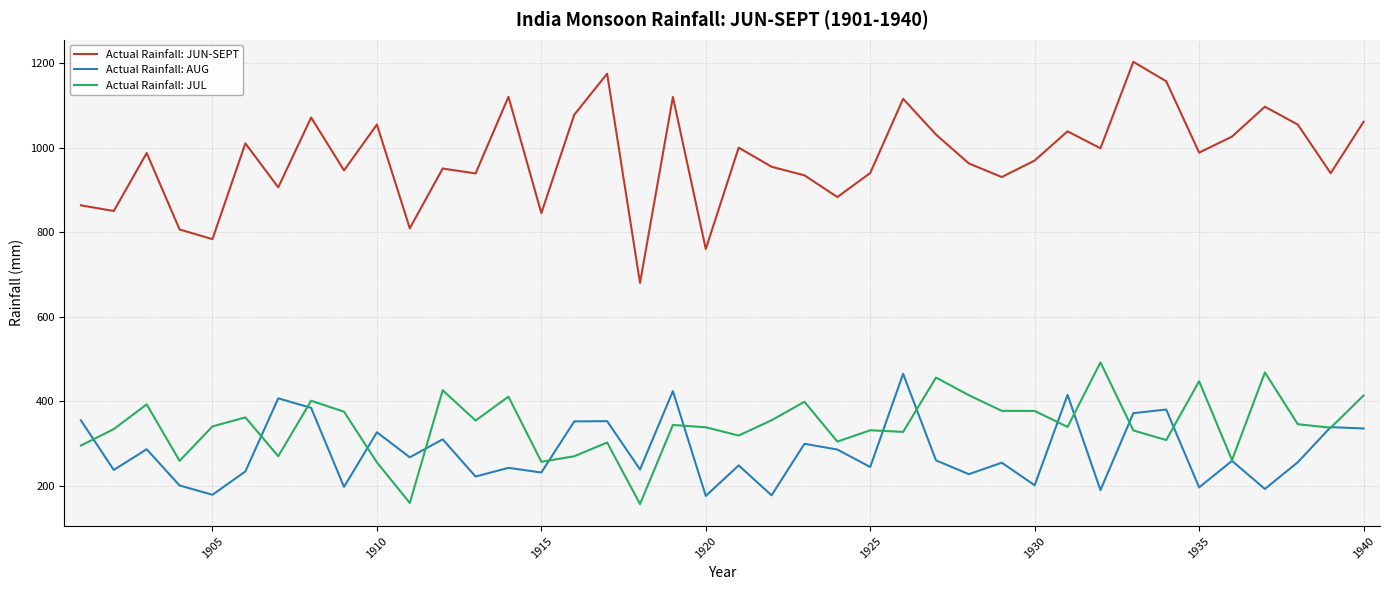

What is the smallest value displayed?

157.0